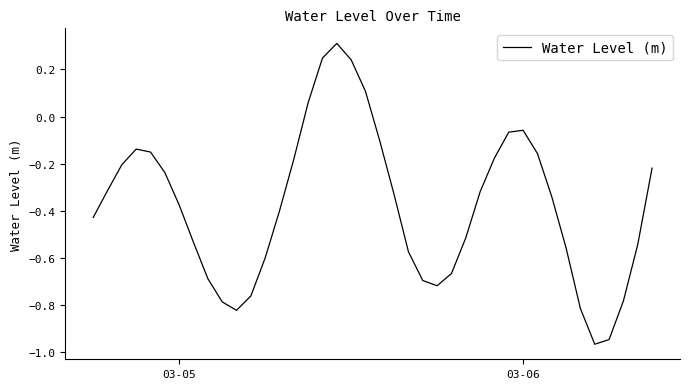

What is the greatest value displayed?

0.3